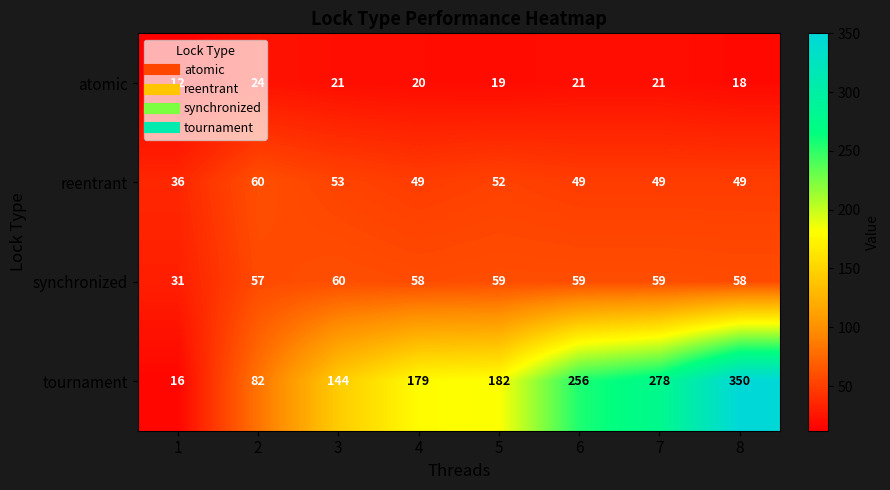

What is the total value across all series at 4?

306